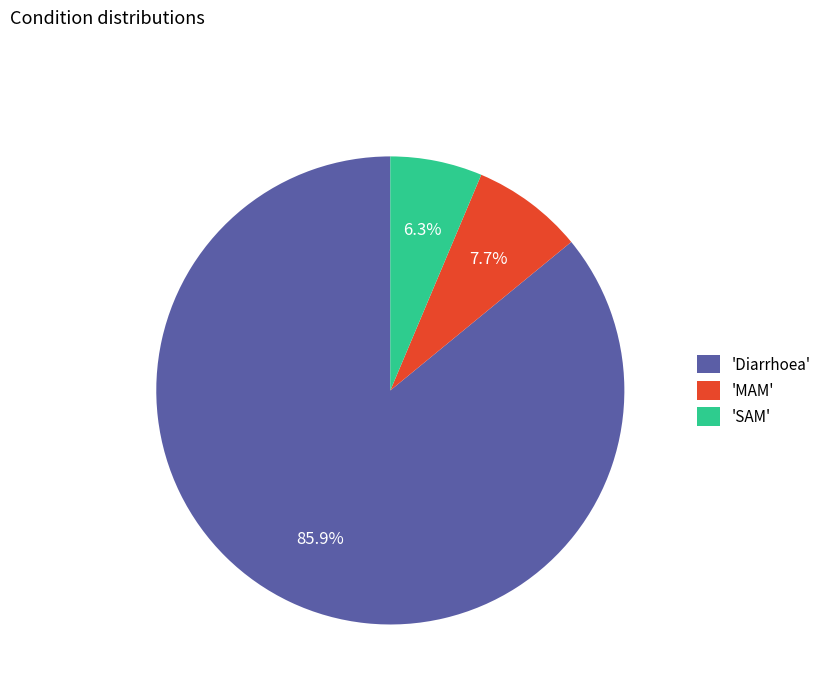

Does 'Diarrhoea' account for over 50% of the chart?

Yes